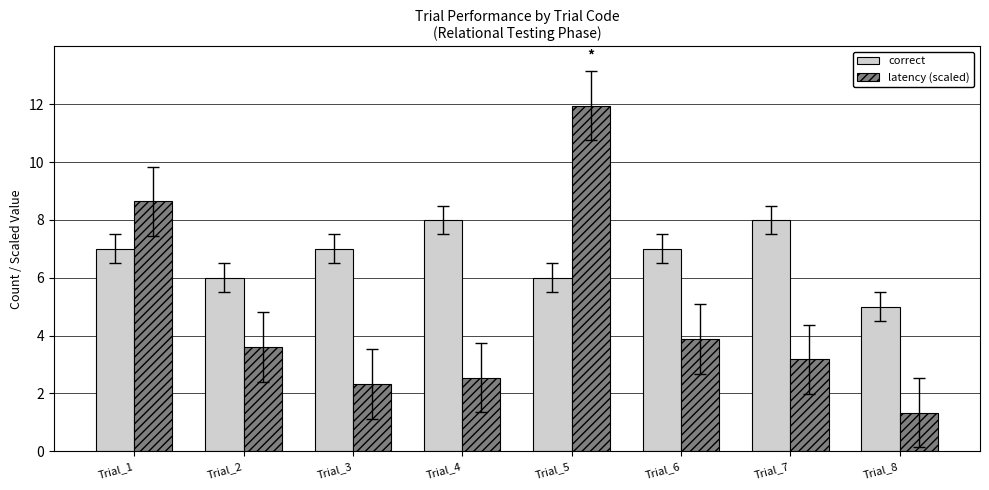

List the series in order of their peak value, lowest first.

correct, latency (scaled)